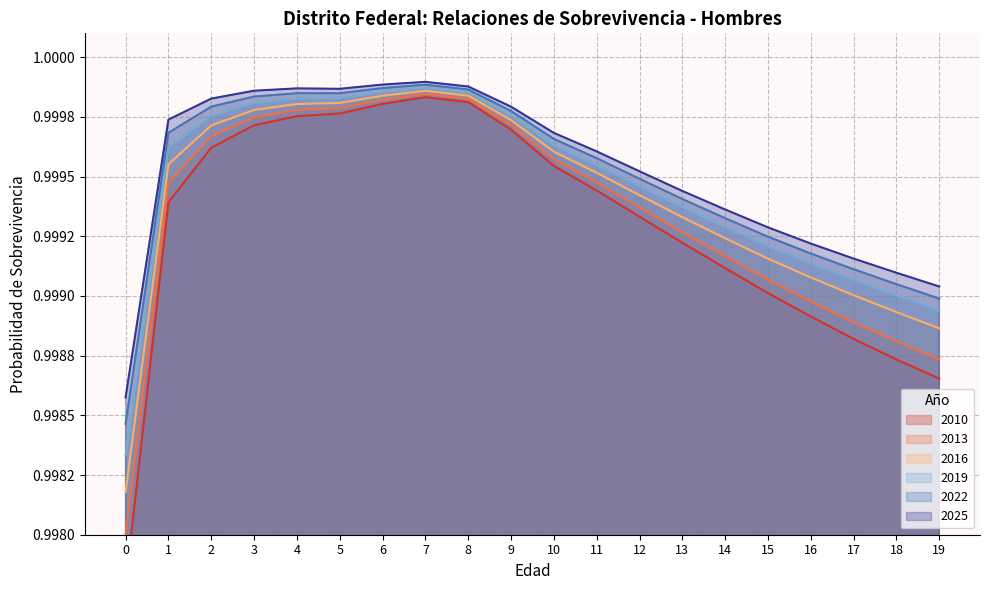

At which category is the sum across all series the highest?

7